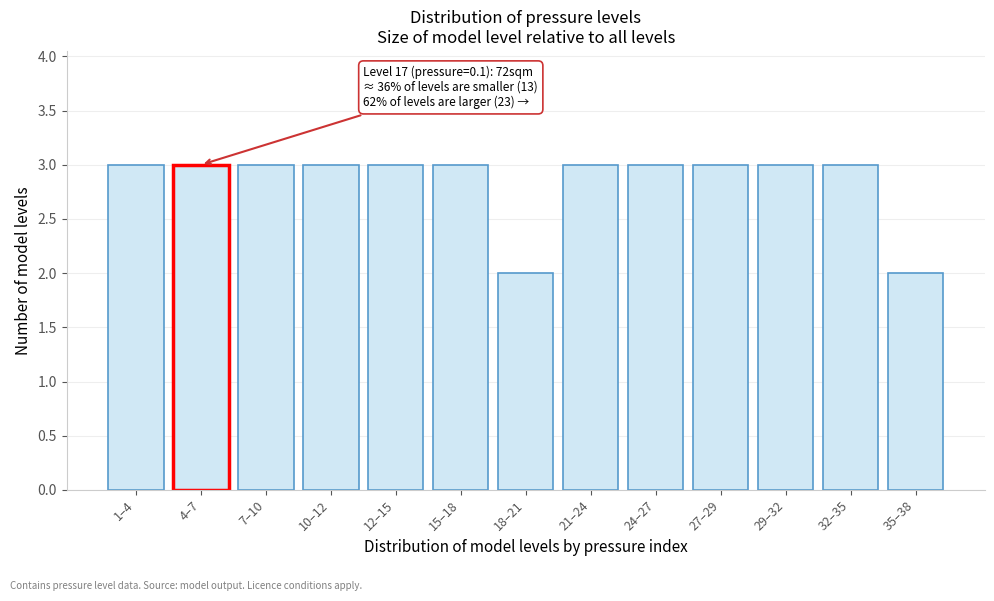

Reading left to right, extract all data points from this chart.

1–4=3	4–7=3	7–10=3	10–12=3	12–15=3	15–18=3	18–21=2	21–24=3	24–27=3	27–29=3	29–32=3	32–35=3	35–38=2